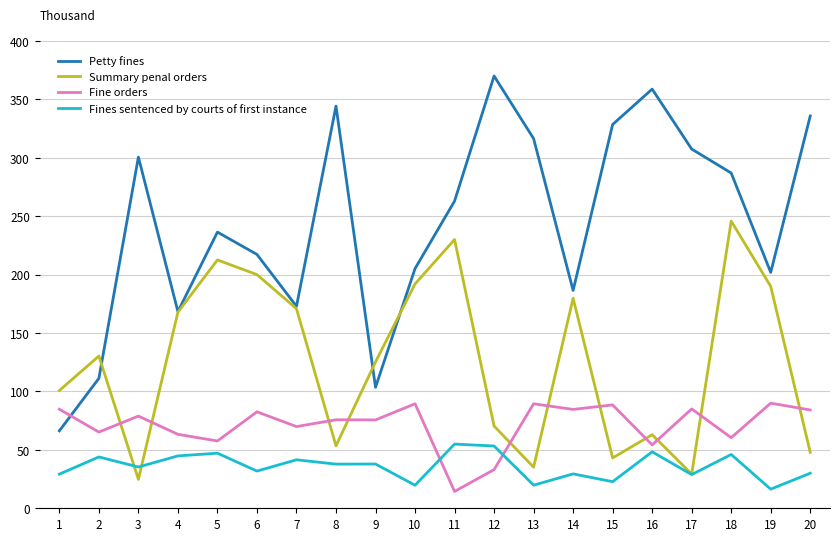

What is the maximum value shown in the chart?

370.0